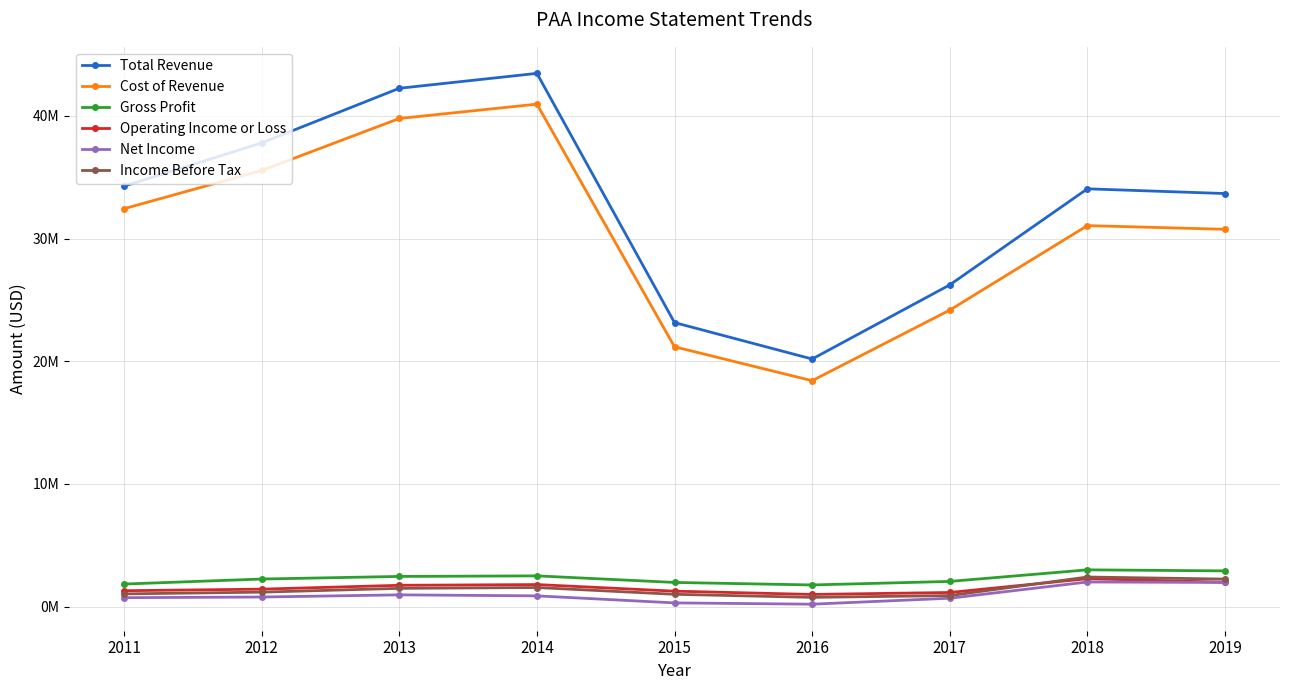

Does the chart have visible grid lines?

Yes